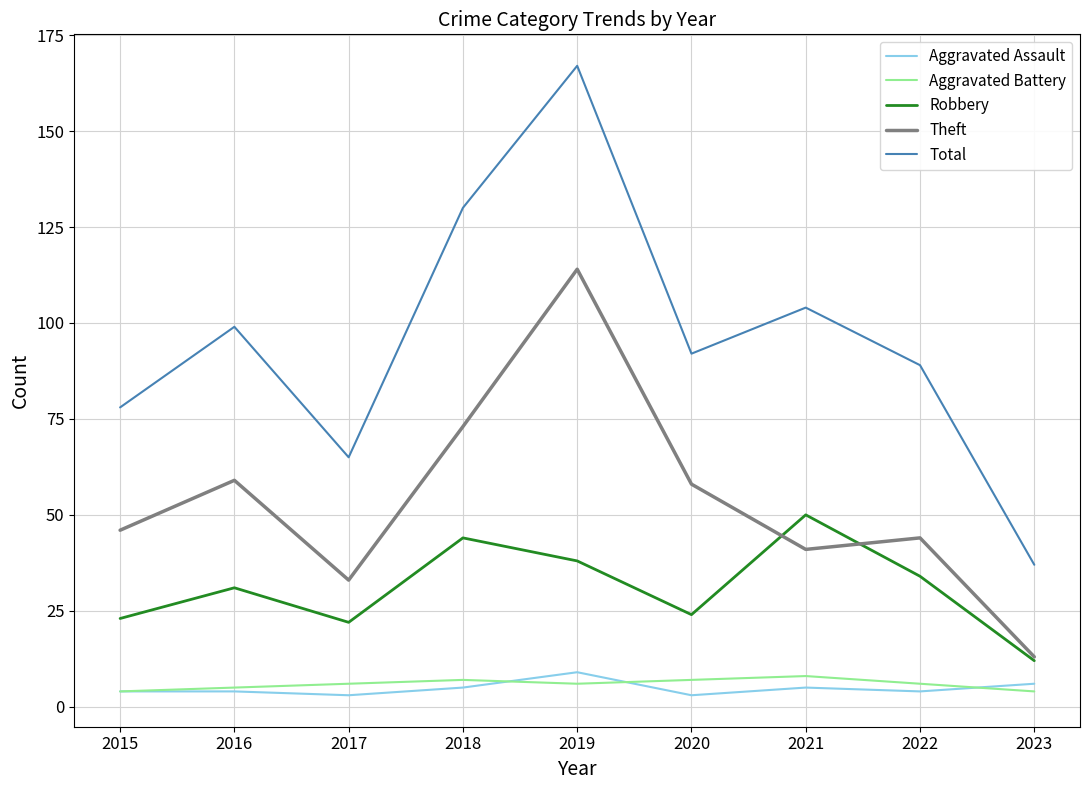

At how many categories does at least one series exceed 30?

9